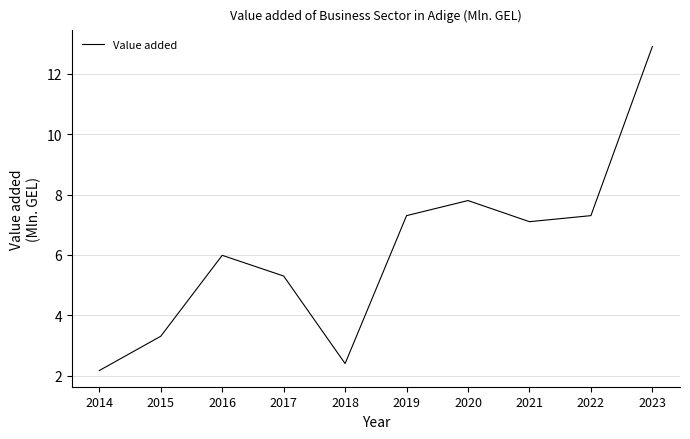

What is the ratio of the value at 2021 to the value at 2016?

1.2